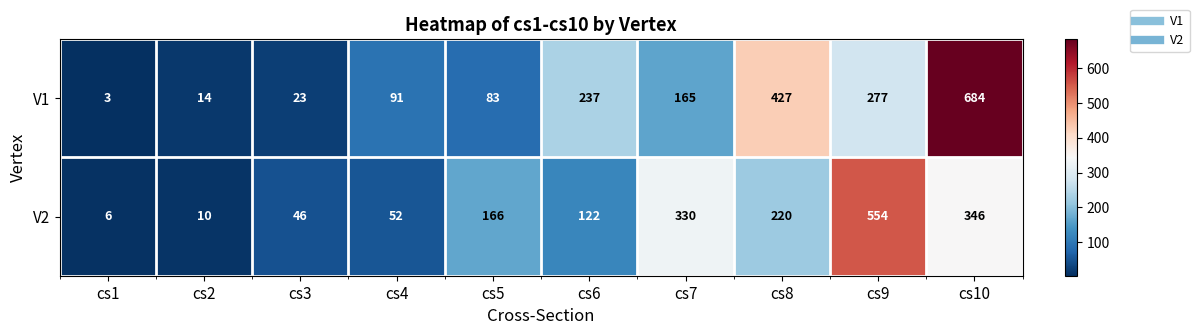

Which category has the highest value across all series?

cs10